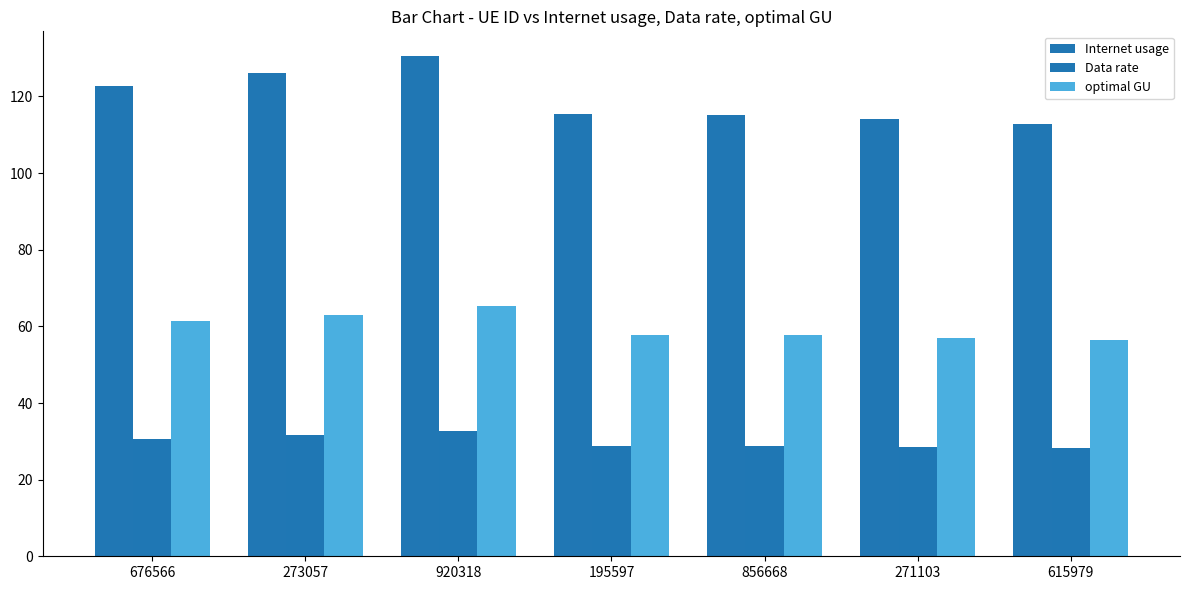

What is the average value of the Internet usage series?

119.6